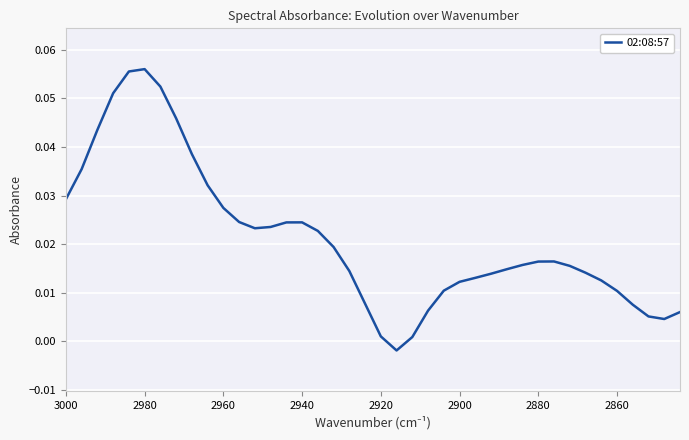

Reading left to right, extract all data points from this chart.

0.0	0.0	0.0	0.1	0.1	0.1	0.1	0.0	0.0	0.0	0.0	0.0	0.0	0.0	0.0	0.0	0.0	0.0	0.0	0.0	0.0	-0.0	0.0	0.0	0.0	0.0	0.0	0.0	0.0	0.0	0.0	0.0	0.0	0.0	0.0	0.0	0.0	0.0	0.0	0.0